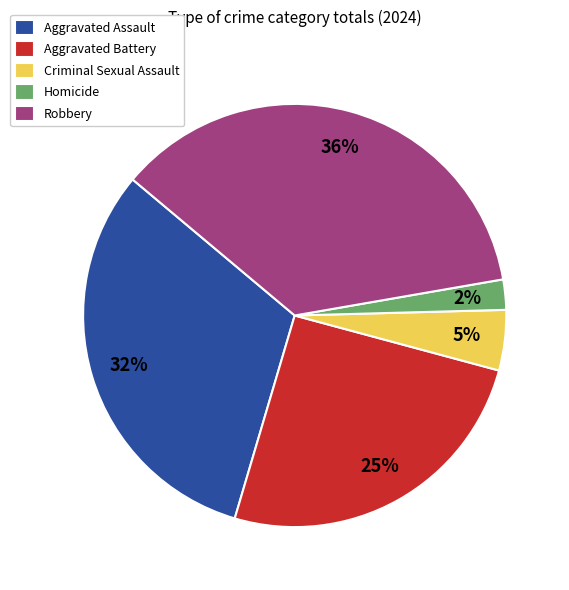

Is it true that Aggravated Battery is 25% of the pie?

True